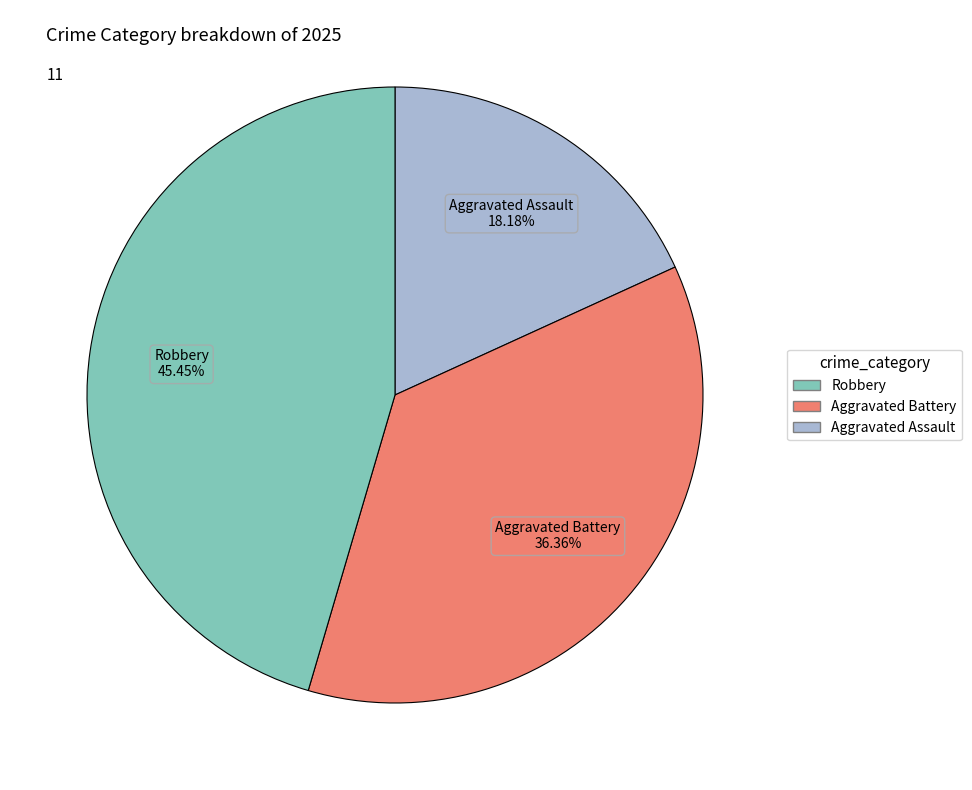

Is there any slice that represents more than half of the pie?

No